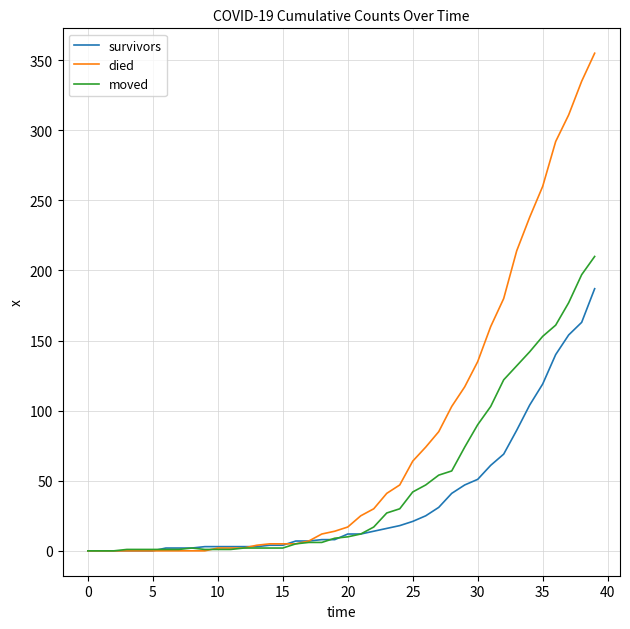

Which series has the largest range (max minus min)?

died